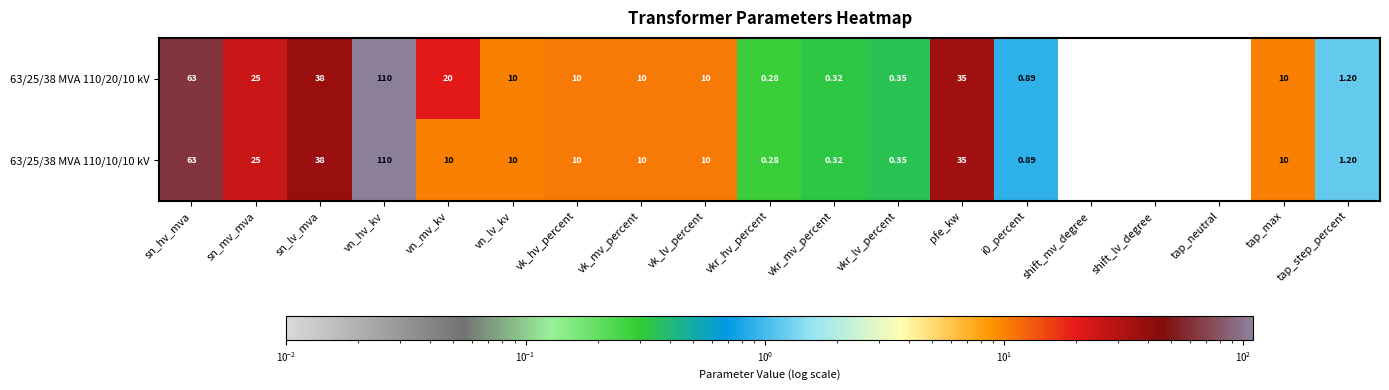

How many series are shown in this chart?

2